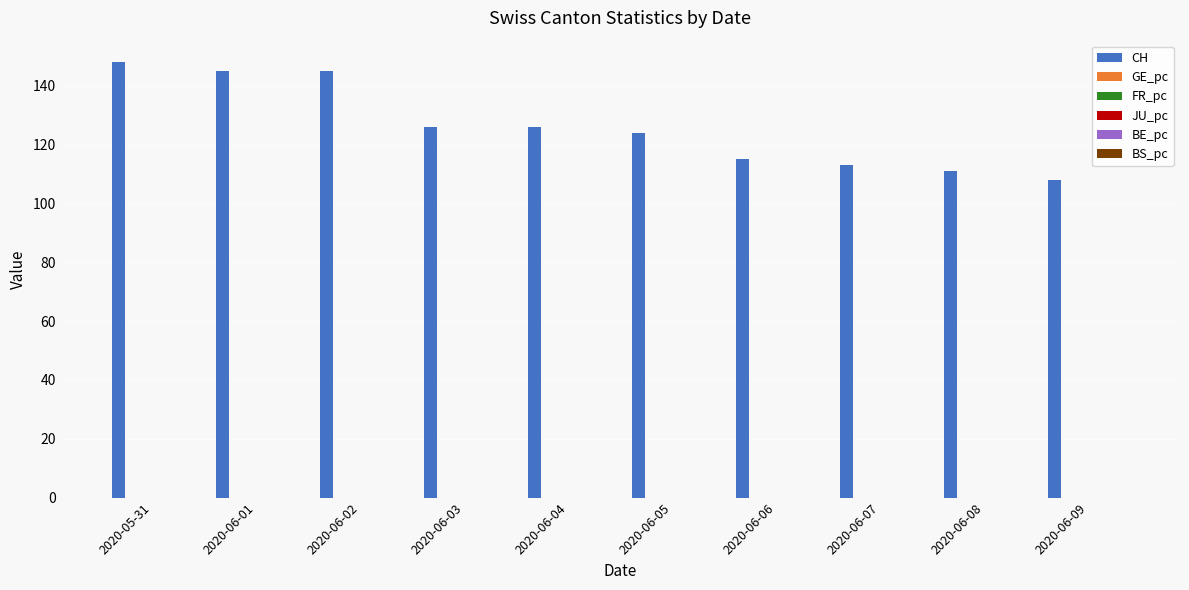

What is the maximum value shown in the chart?

148.0